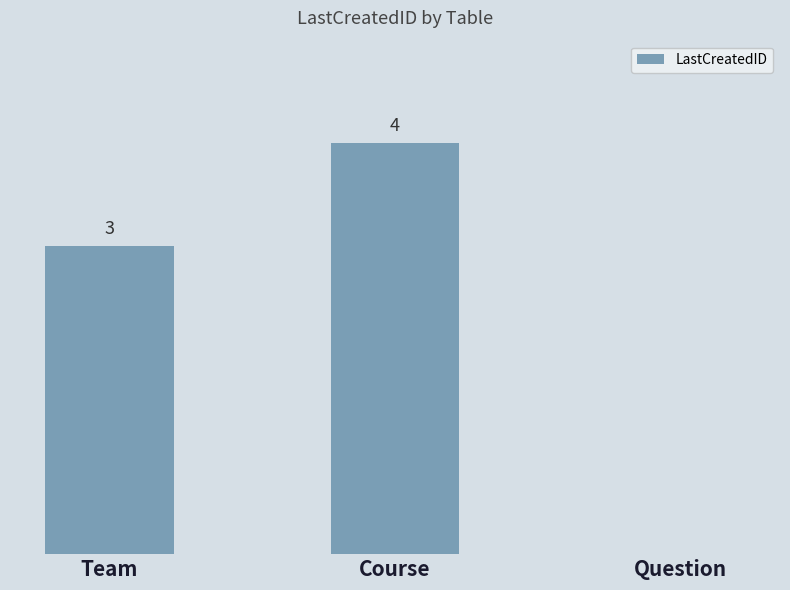

At which label is the value closest to 2?

Team